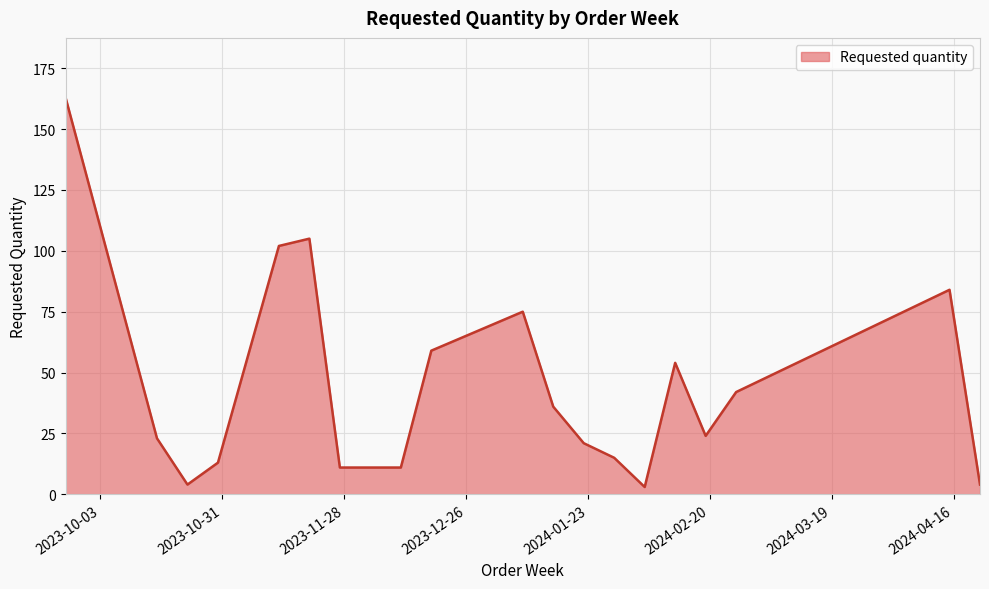

What is the maximum value shown in the chart?

163